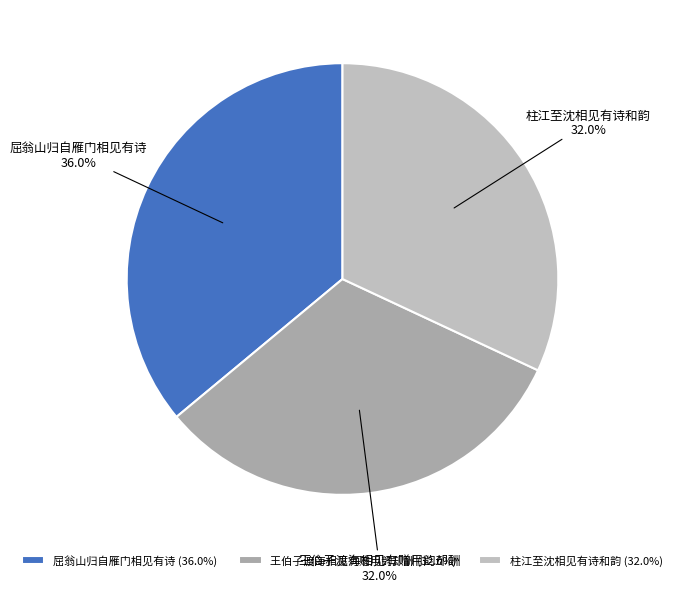

Do 屈翁山归自雁门相见有诗 and 柱江至沈相见有诗和韵 together represent more than half of the pie?

Yes